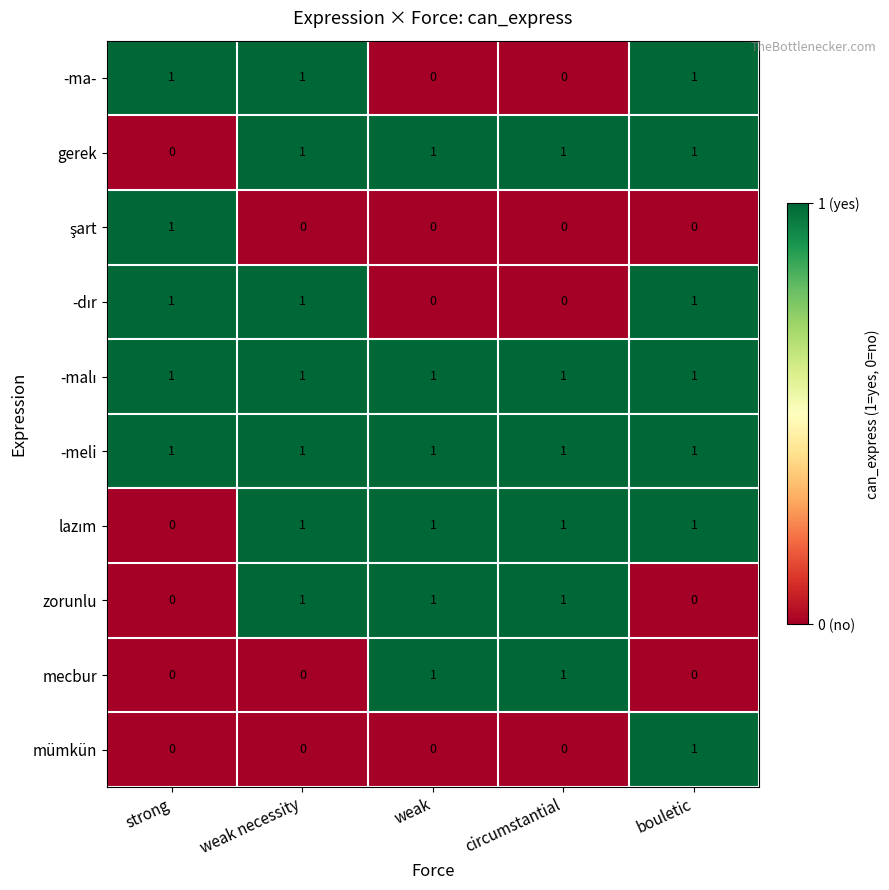

What is the total value across all series at weak?

6